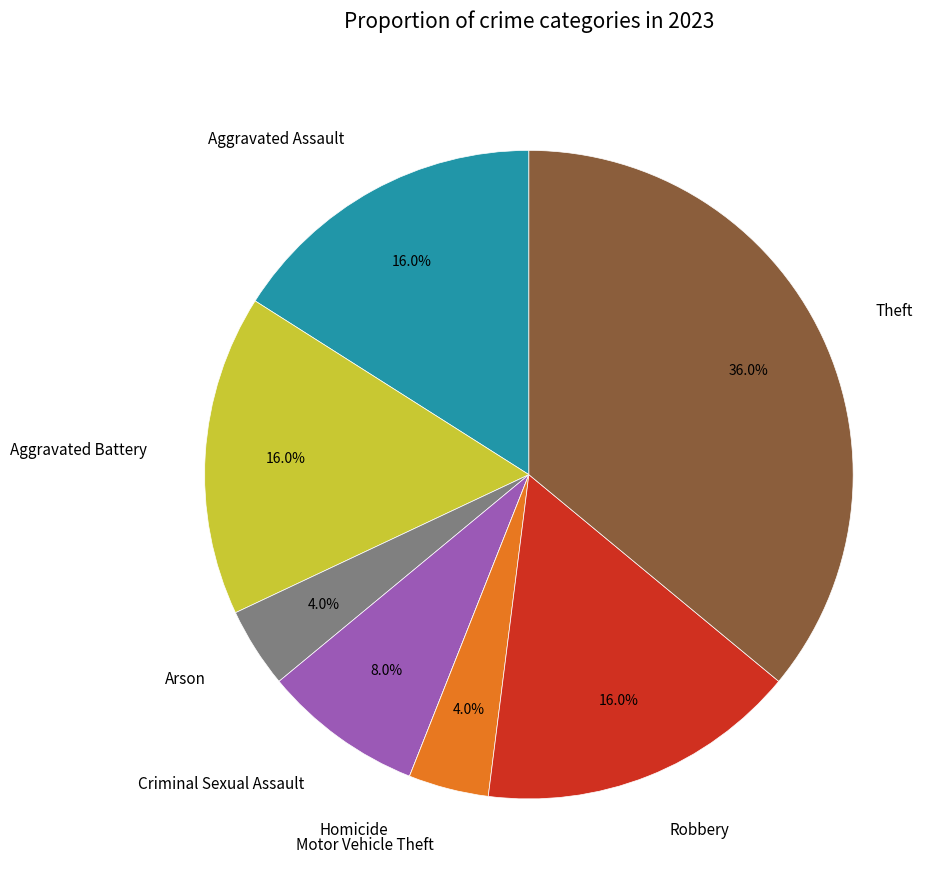

What portion of the pie excludes Criminal Sexual Assault?

92.0%